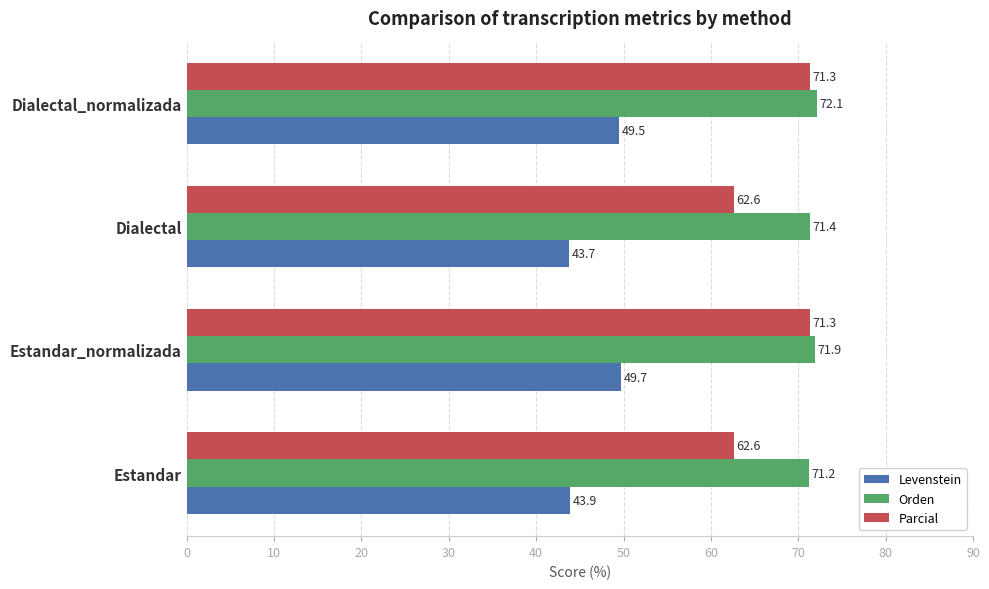

What is the average value of the Levenstein series?

46.7